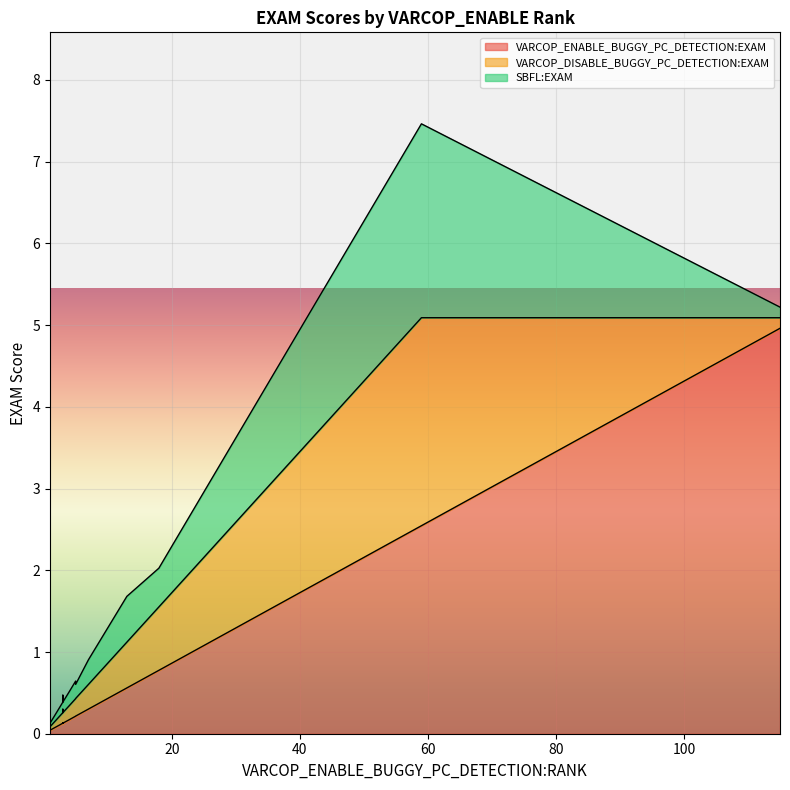

What are all the series names shown in the legend?

VARCOP_ENABLE_BUGGY_PC_DETECTION:EXAM, VARCOP_DISABLE_BUGGY_PC_DETECTION:EXAM, SBFL:EXAM